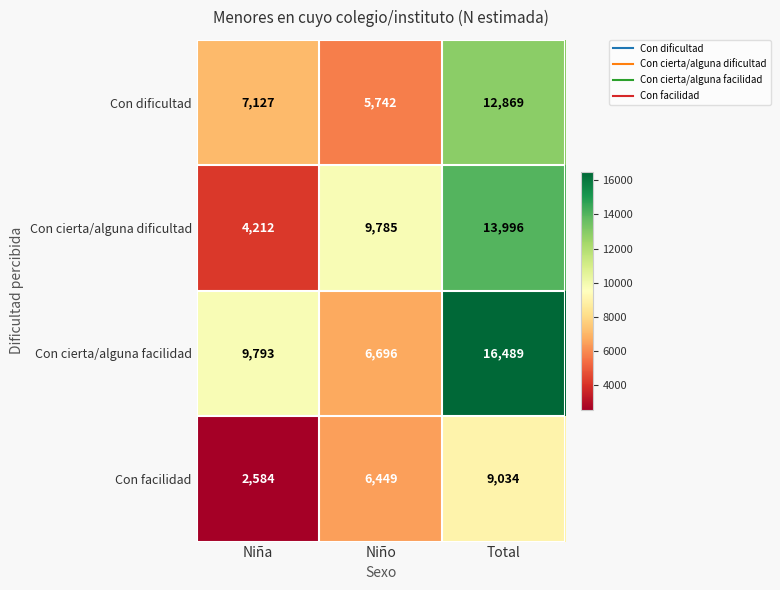

What is the approximate value of Con cierta/alguna dificultad at Niño, to the nearest 50?

9800